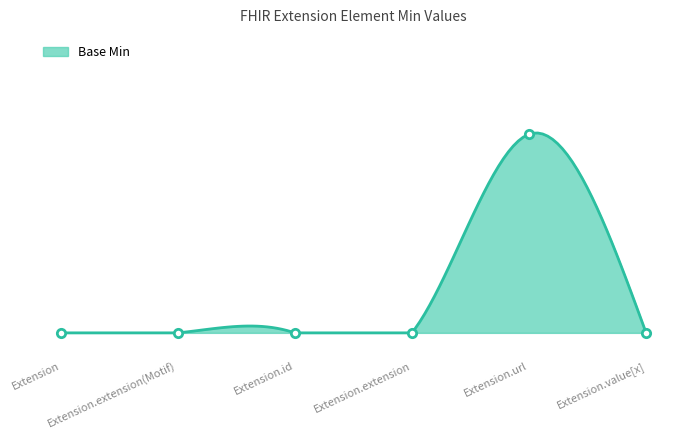

How many distinct data groups are displayed?

1